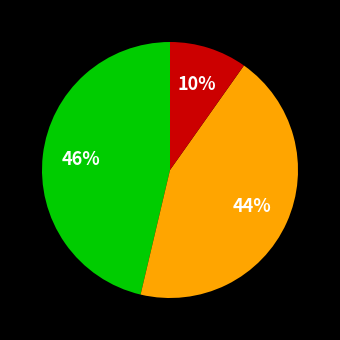

How many segments does this pie chart have?

3